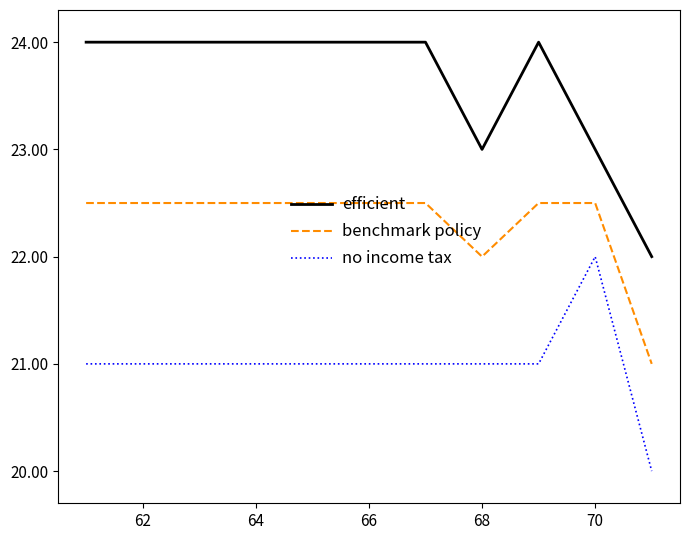

Which series has the widest spread of values?

efficient